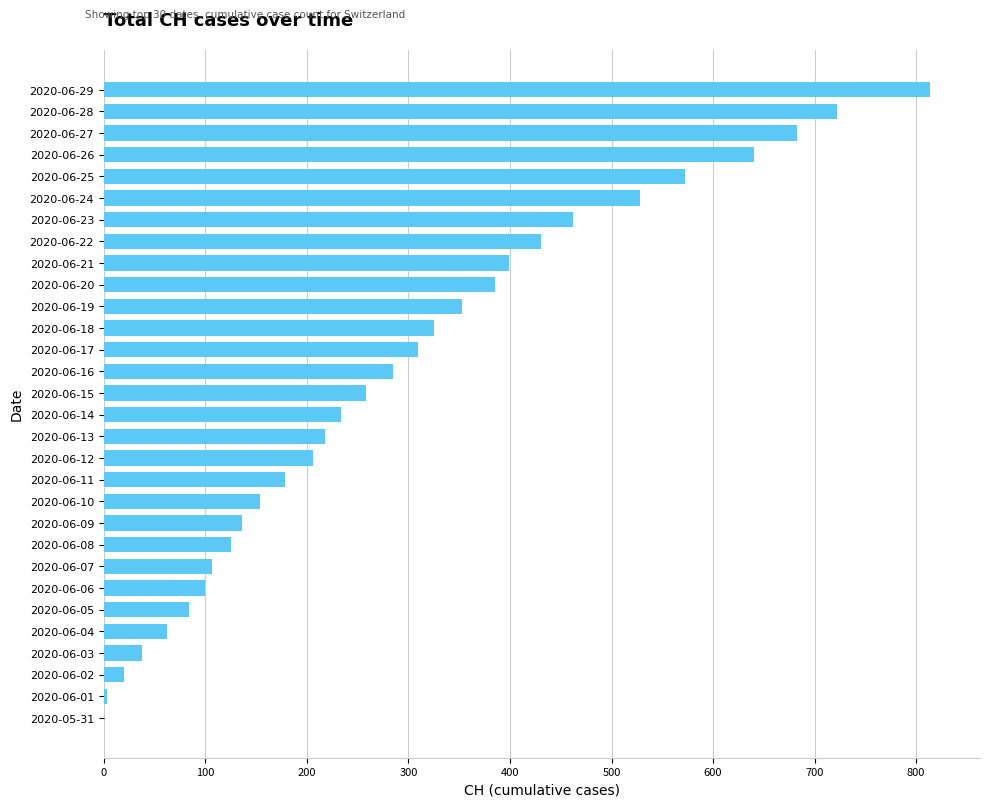

Is it true that the value at 2020-06-10 is 92?

False